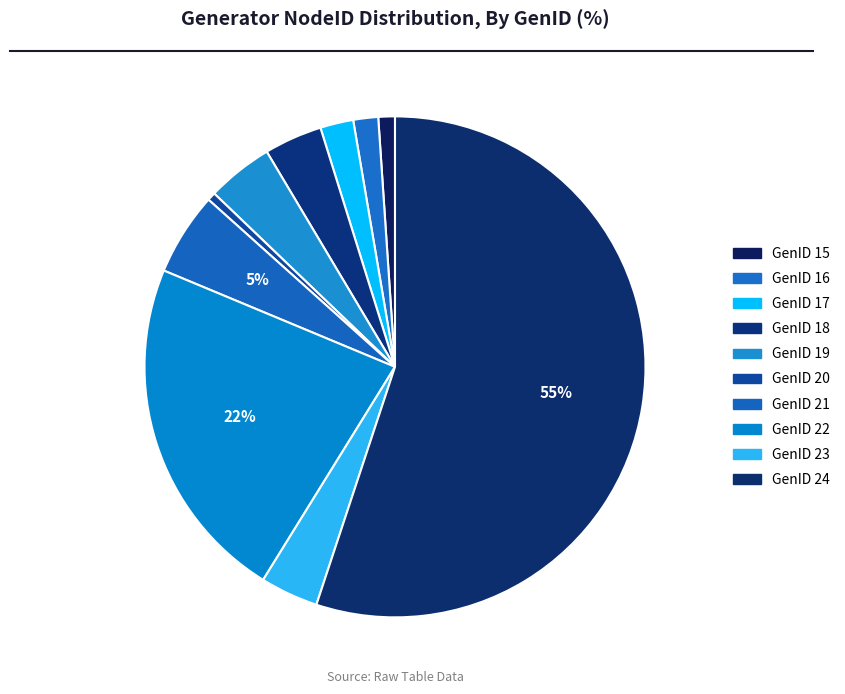

How many slices are in this pie chart?

10